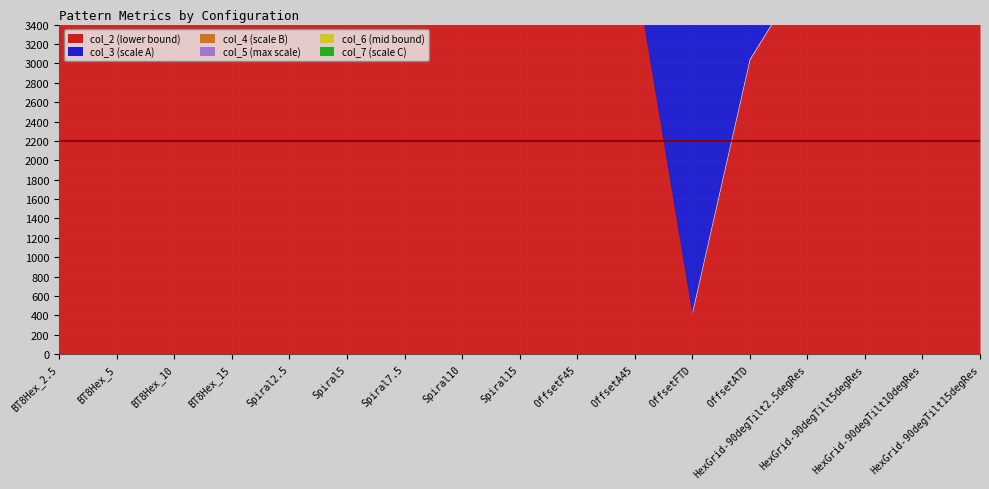

What is the label of the 6th point from the right?

OffsetFTD